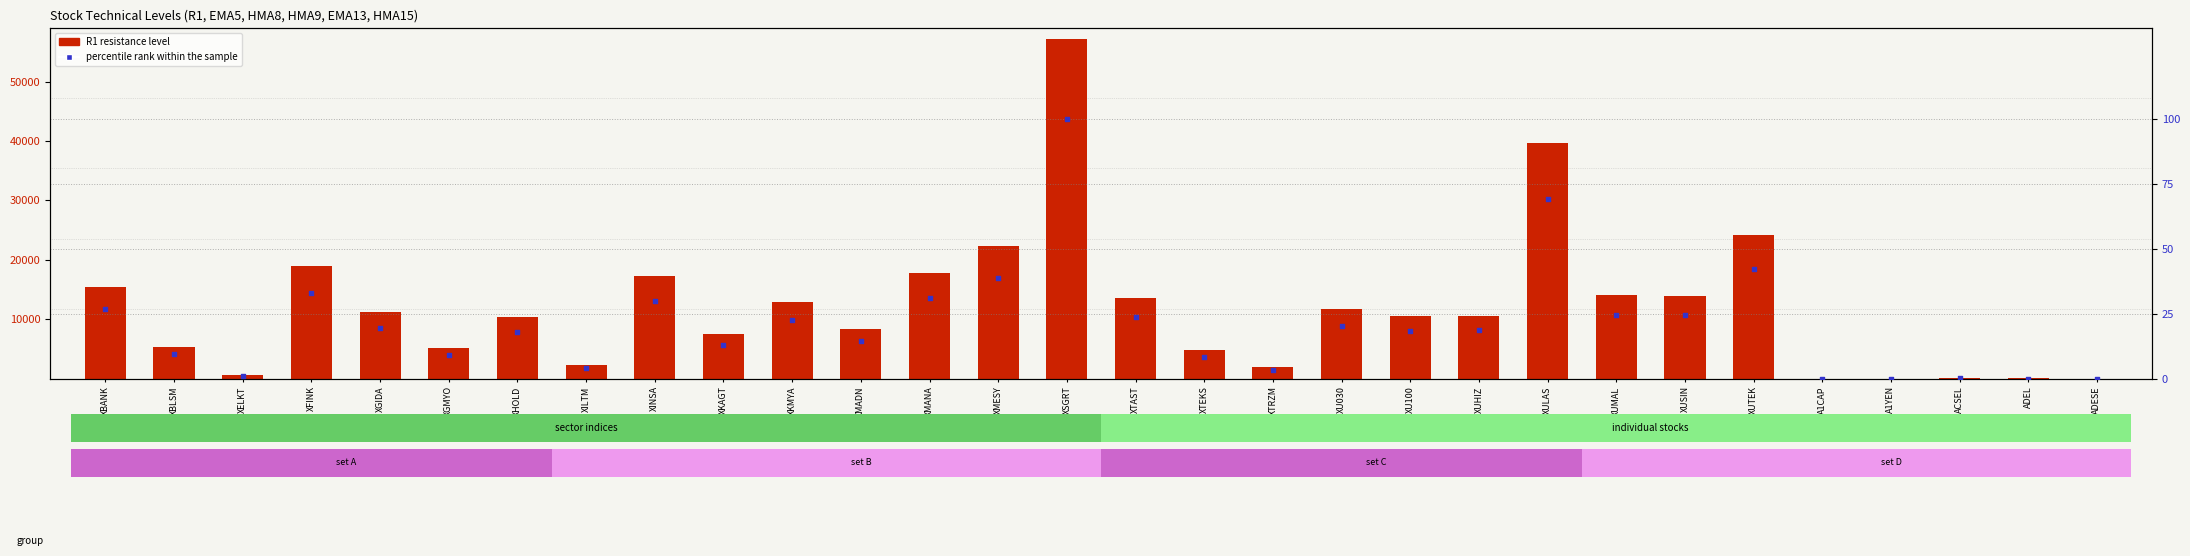

Which series reaches the maximum Y coordinate?

R1 level